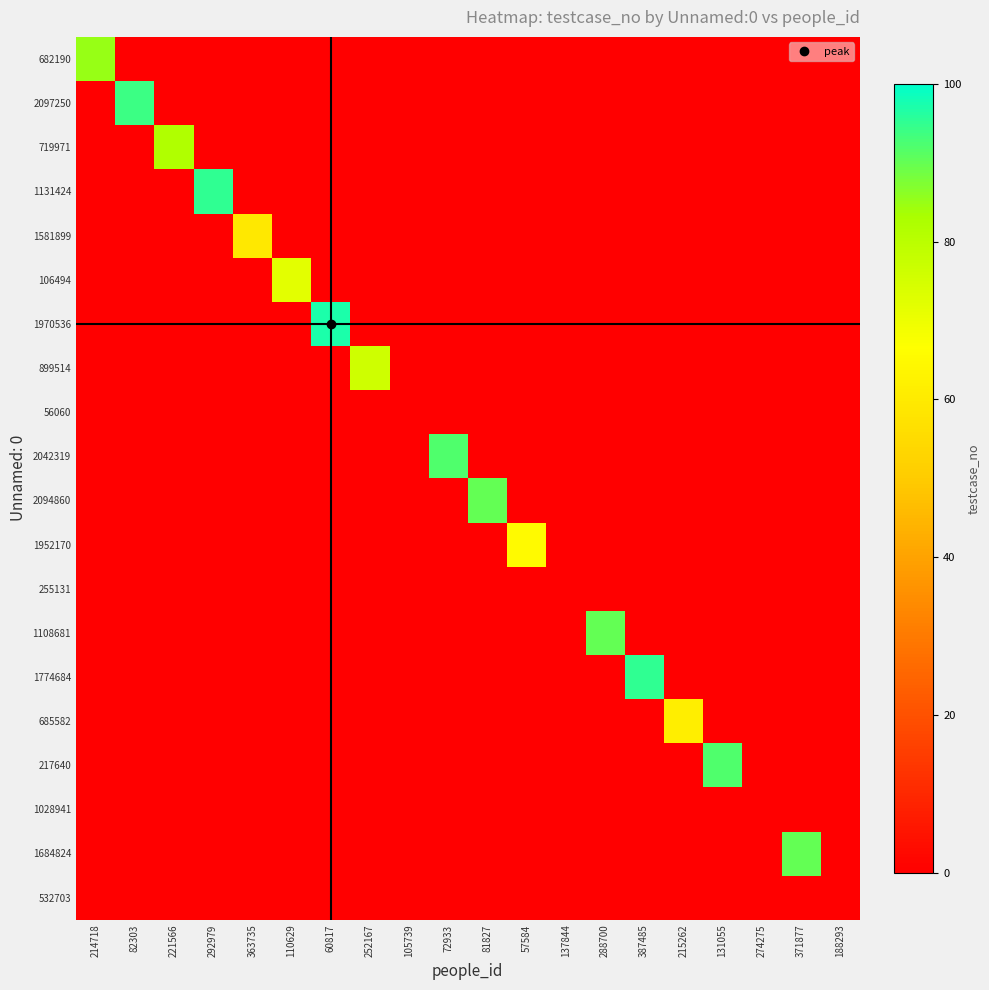

At which category is the sum across all series the highest?

60817